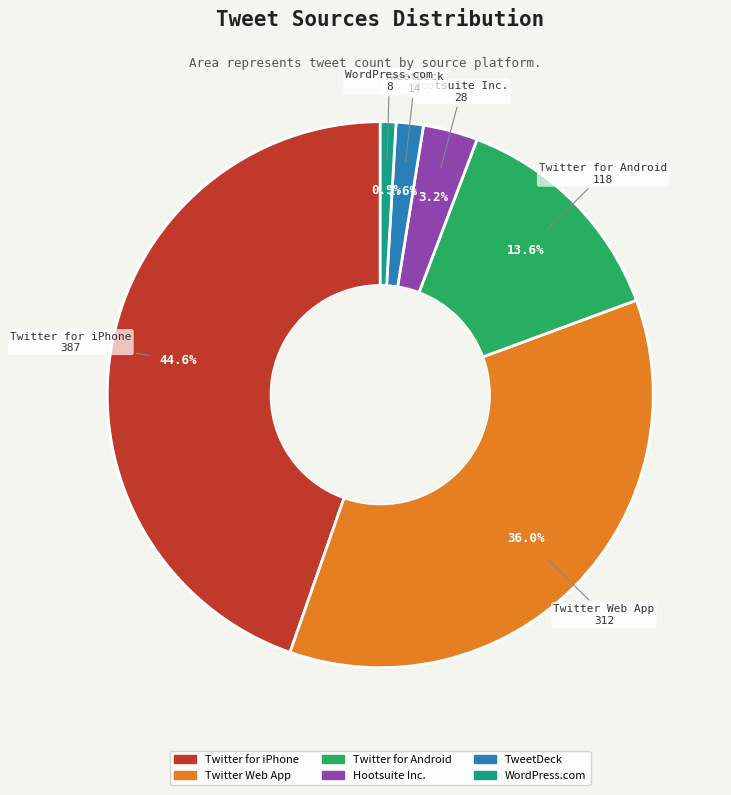

To the nearest percent, what is the difference between the Twitter for iPhone and WordPress.com slice percentages?

44%